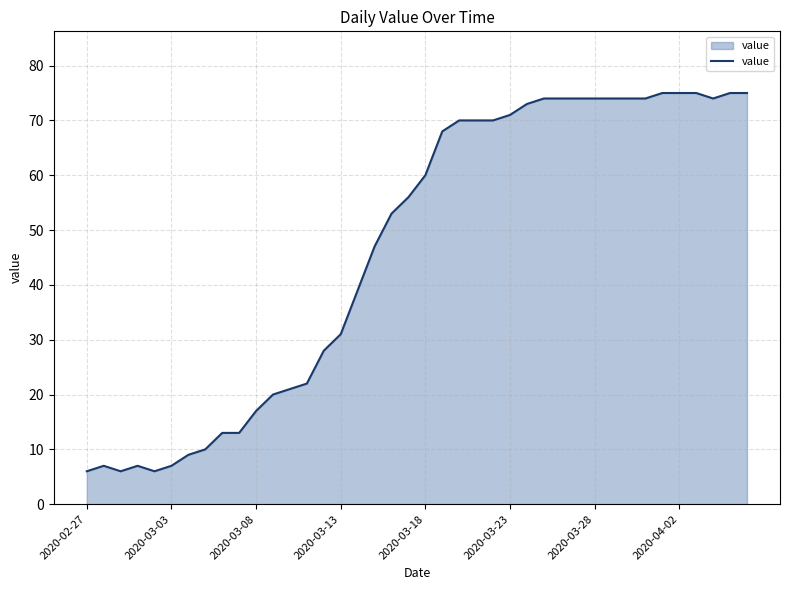

What is the minimum value shown in the chart?

6